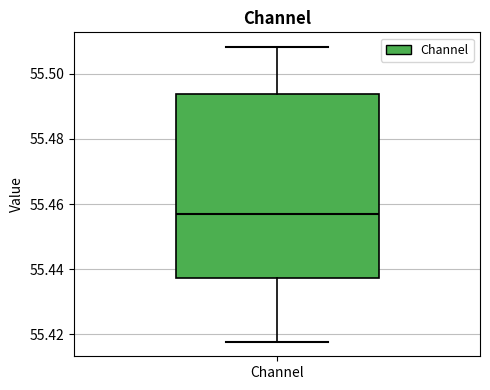

Read this box plot against the y-axis: the position of the median line, the range covered by the box, and the ends of both whiskers. The values are not printed on the chart, so give them approximately, as read against the axis.

median 55.456, box 55.438 to 55.494, whiskers 55.418 to 55.508